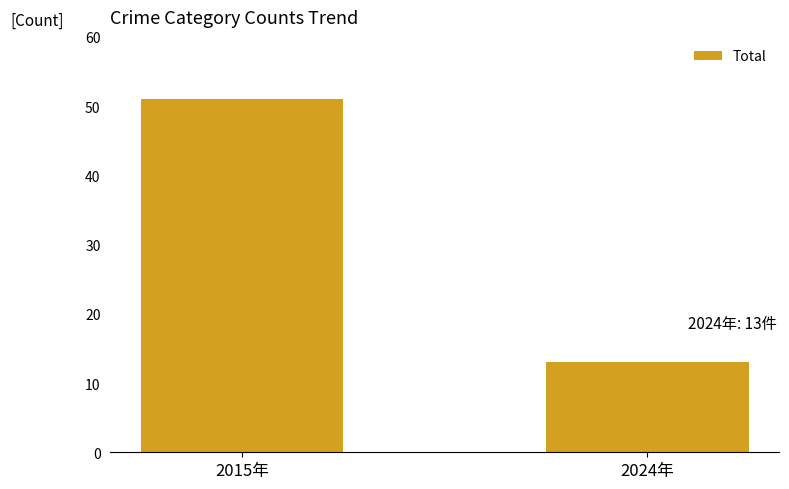

Approximately how many times larger is the value at 2024年 compared to 2015年?

0.3